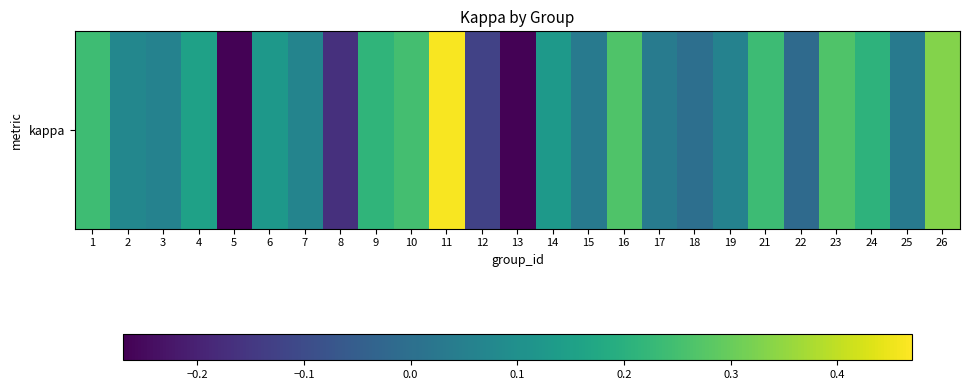

Which has a higher value, 24 or 15?

24